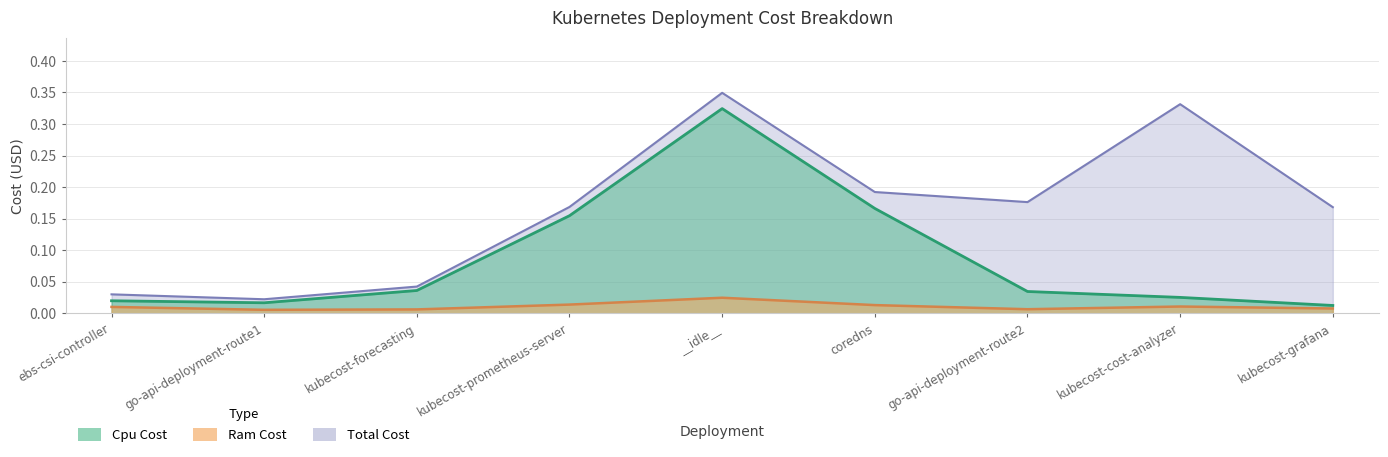

How many data points does each series have?

9